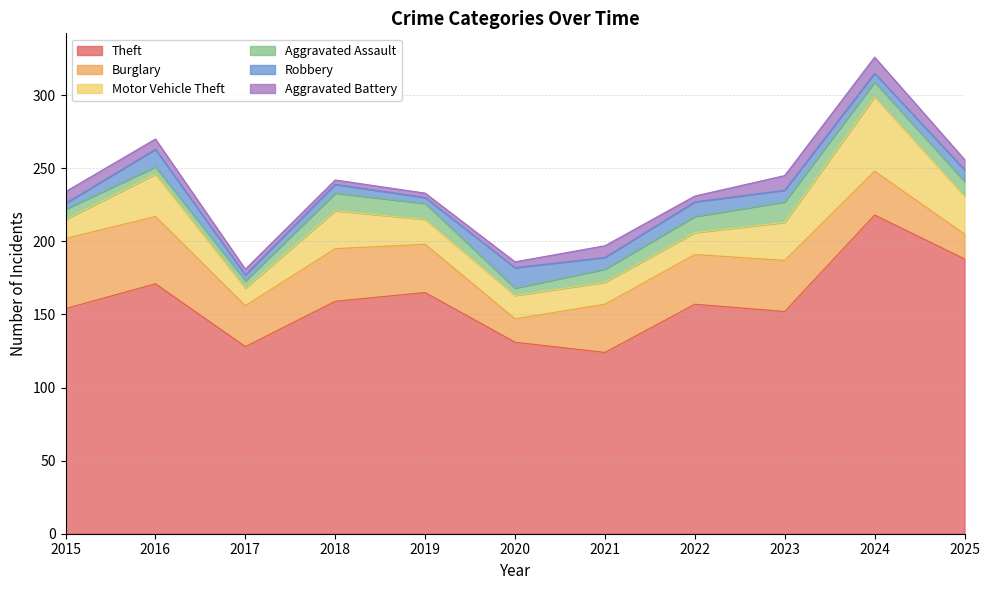

At how many categories does at least one series exceed 15?

11